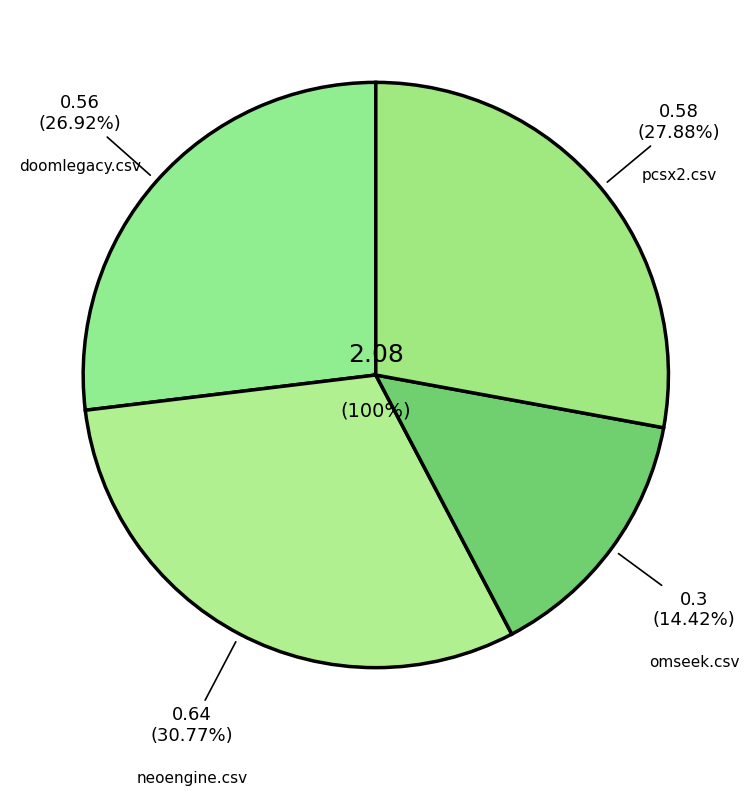

The pcsx2.csv slice represents 36% of the pie. True or false?

False